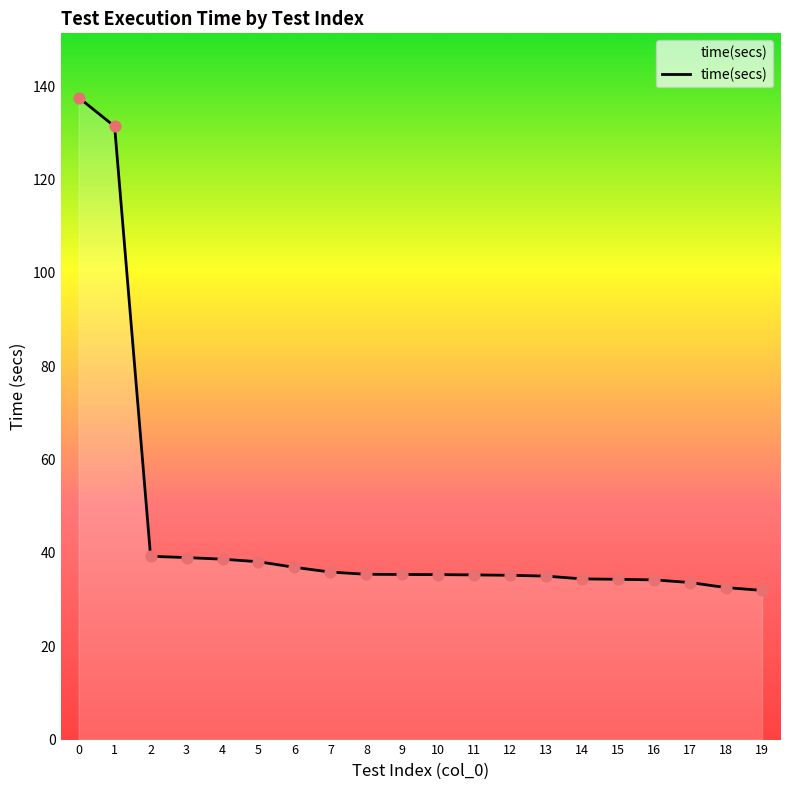

What is the change in value from 3 to 14?

-4.6